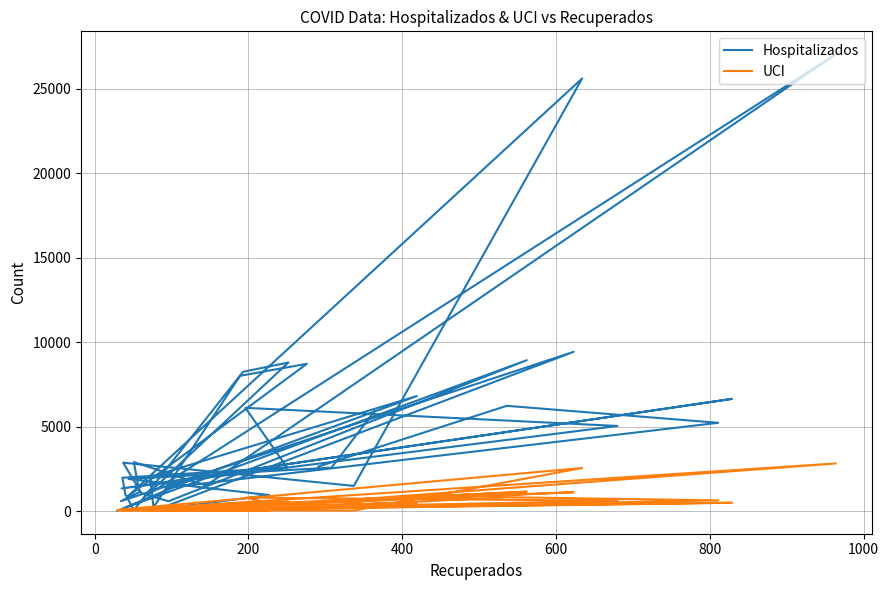

What is the maximum value shown in the chart?

27055